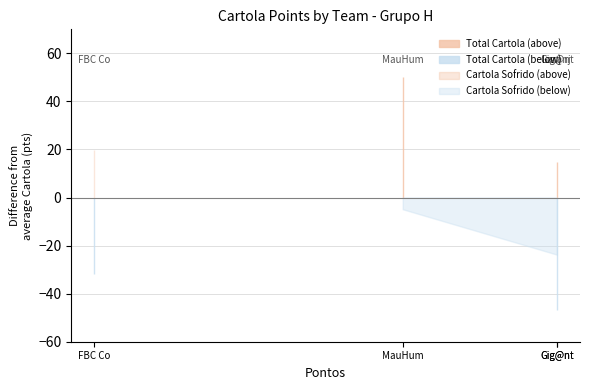

Which series ends up on top after the final intersection of Total Cartola and Cartola Sofrido?

Cartola Sofrido